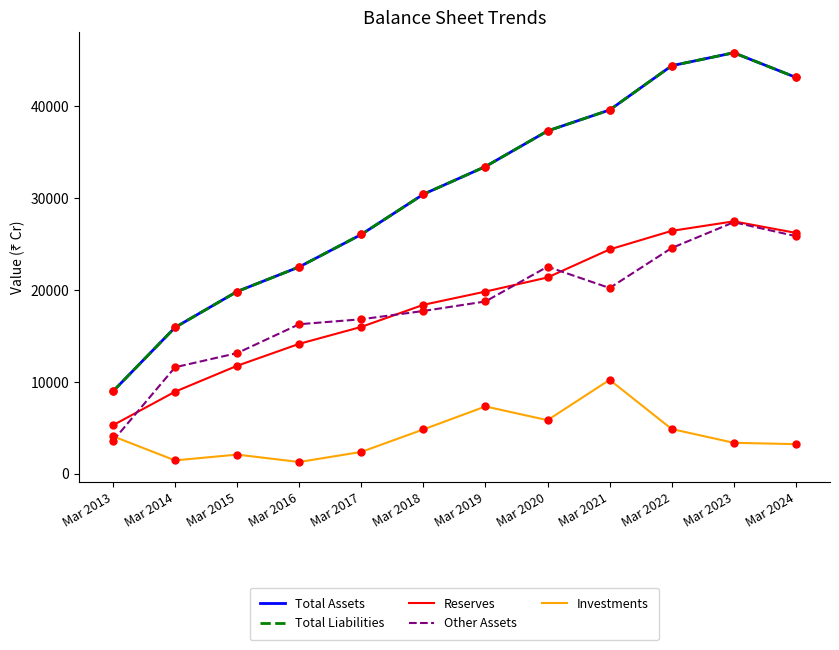

At which category is the sum across all series the highest?

Mar 2023